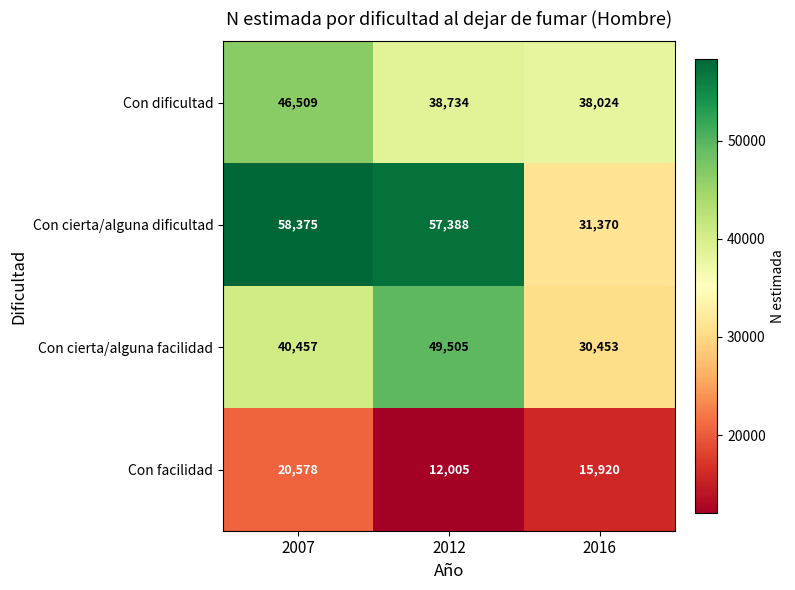

Reading left to right, transcribe all the data shown in this chart.

Con dificultad: 46509	38734	38024
Con cierta/alguna dificultad: 58375	57388	31370
Con cierta/alguna facilidad: 40457	49505	30453
Con facilidad: 20578	12005	15920